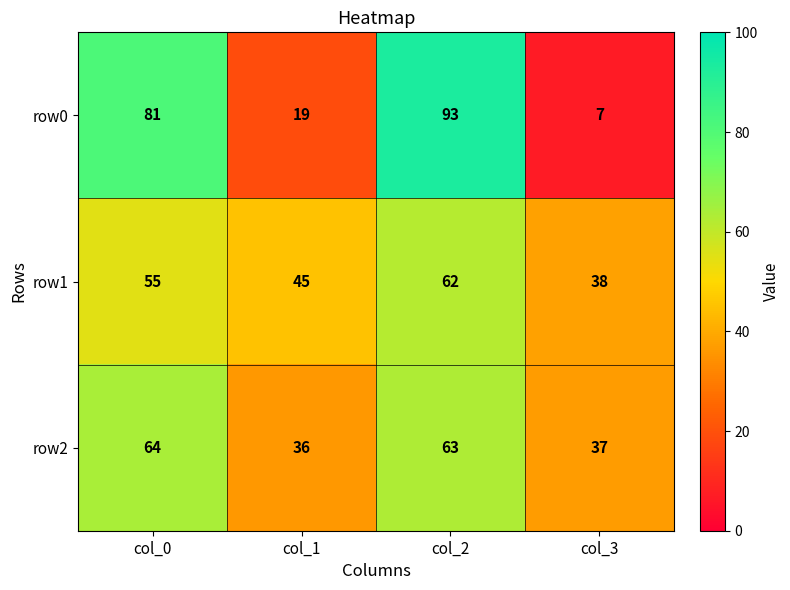

How many data points does each series have?

4